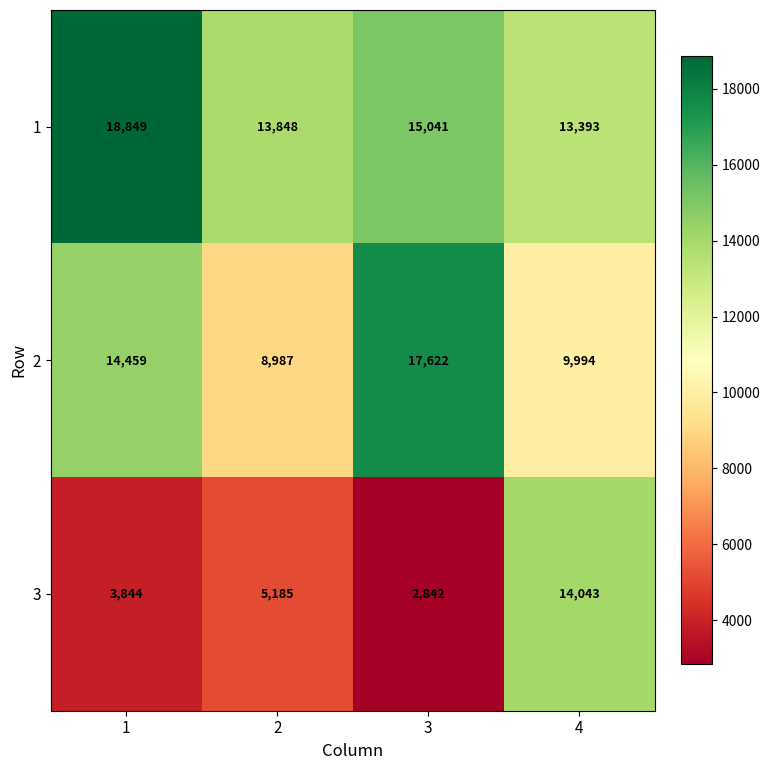

What is the maximum value for 2?

17622